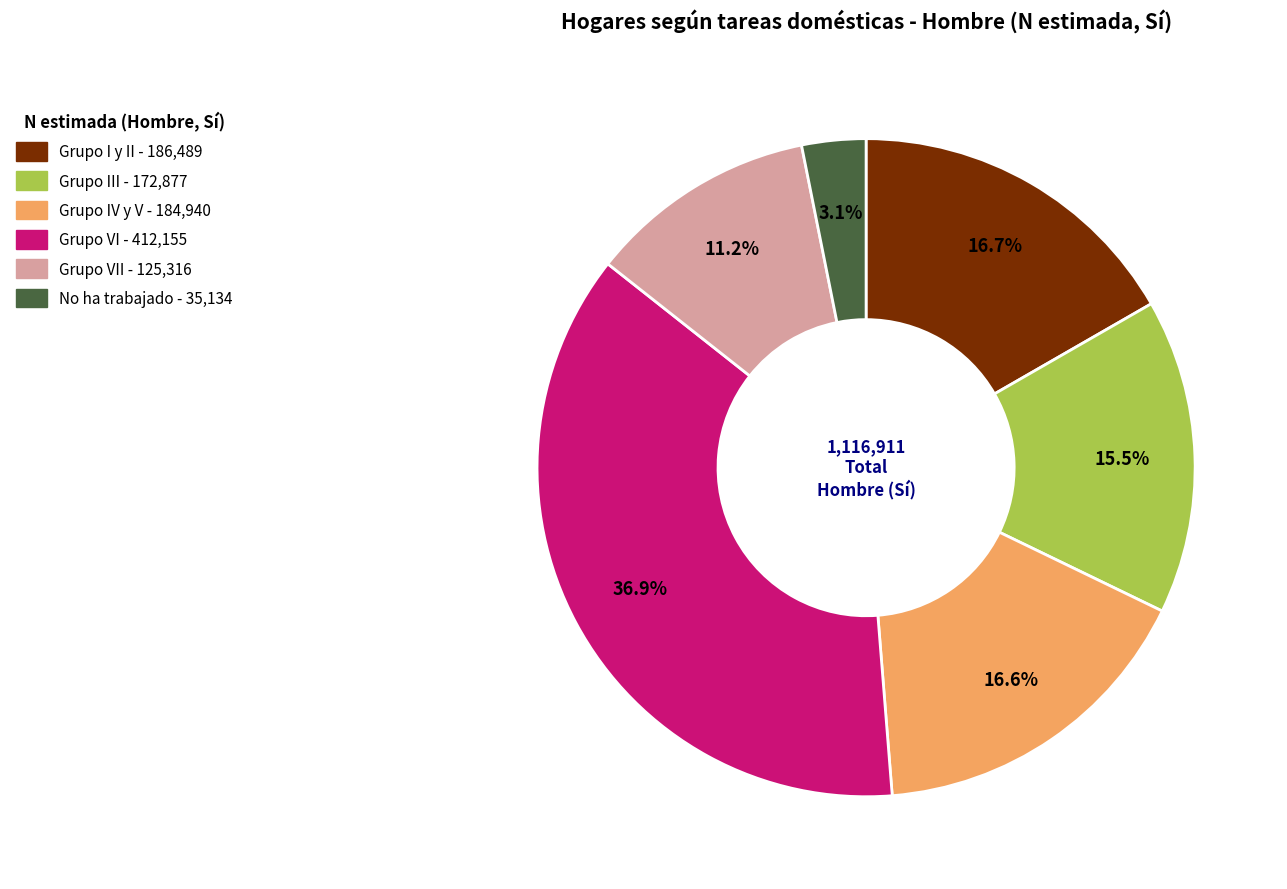

Is there a majority slice in this chart?

No